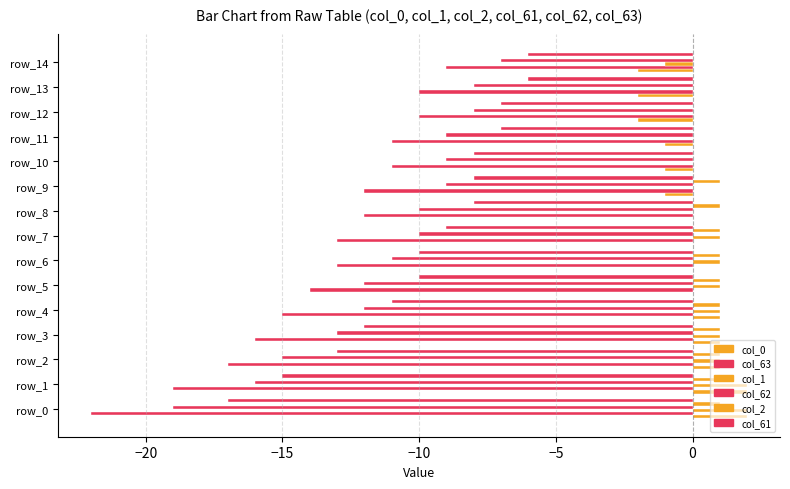

What is the difference between the maximum and minimum values in the col_62 series?

12